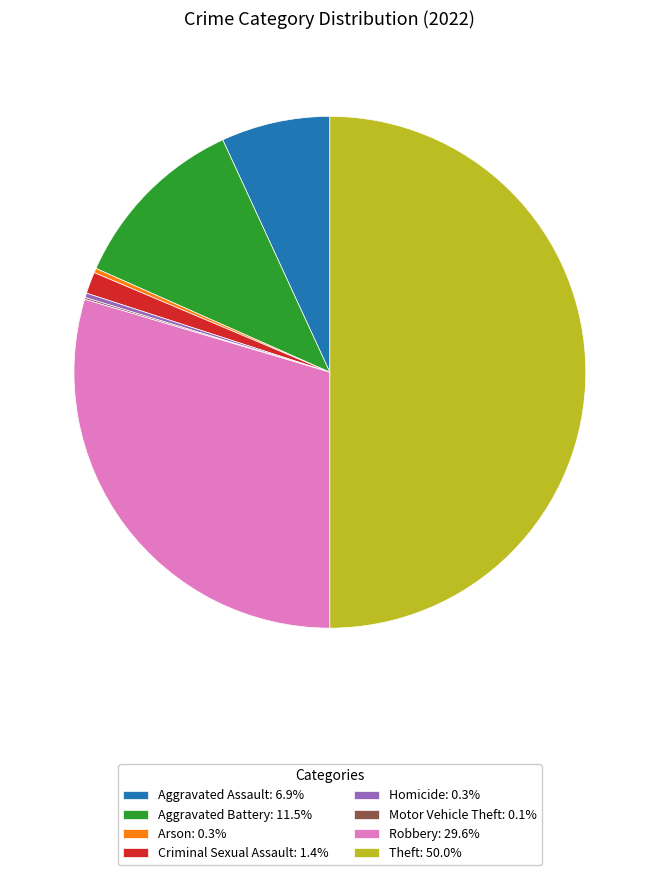

Do Arson: 0.3% and Aggravated Assault: 6.9% together represent more than half of the pie?

No